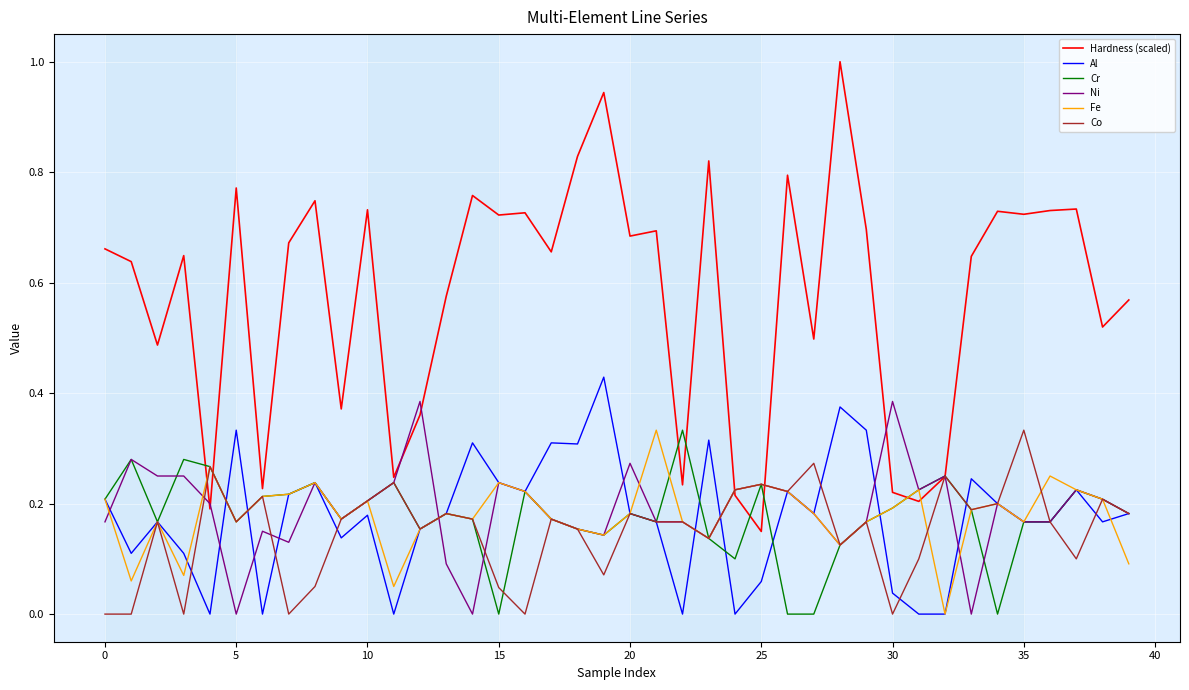

Which series has the largest range (max minus min)?

Hardness (scaled)